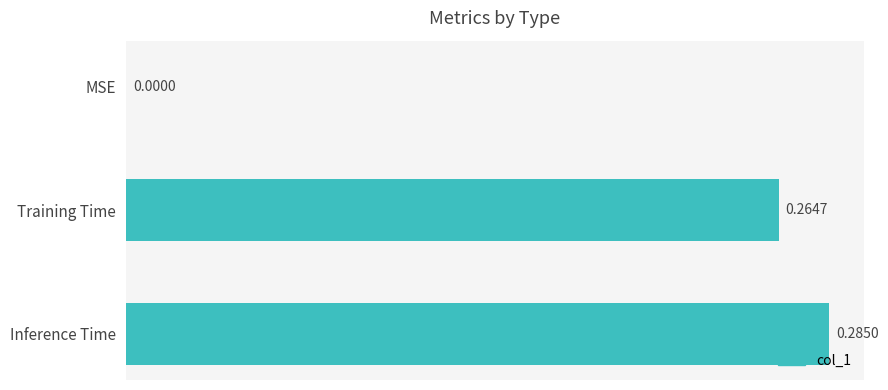

At which label is the value closest to 0?

MSE